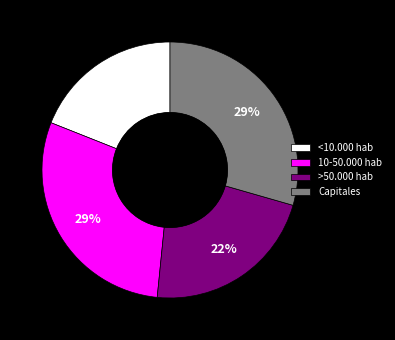

Between Capitales and <10.000 hab, which is larger?

Capitales